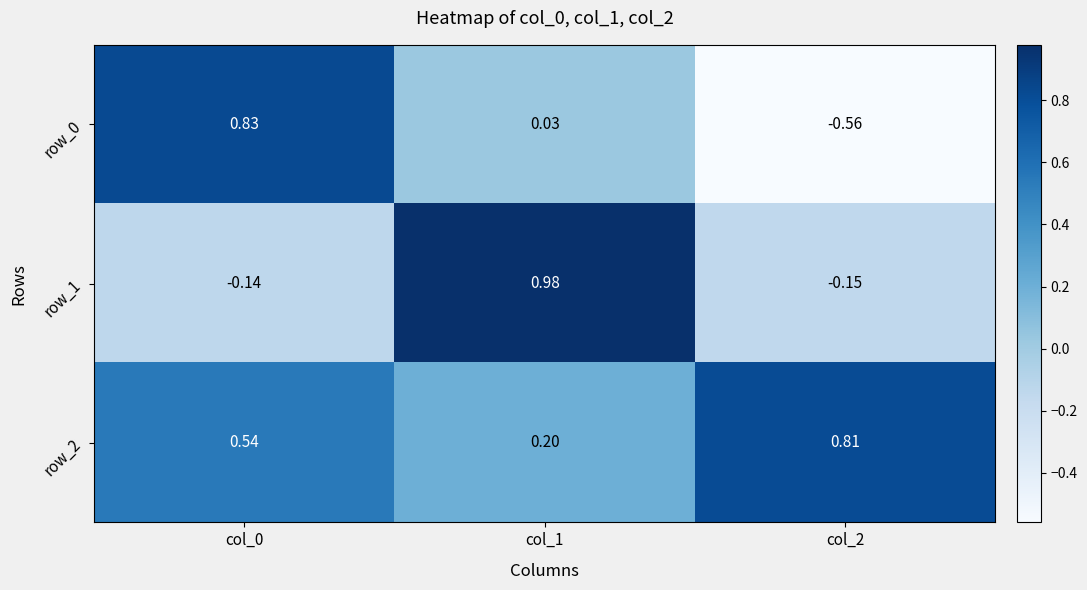

How many data points does each series have?

3